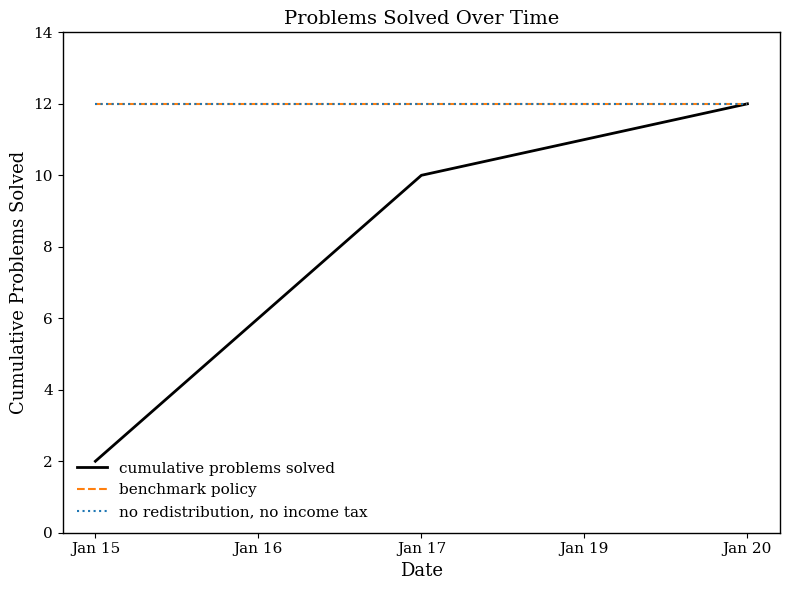

At which category does the chart reach its peak across all series?

Jan 20